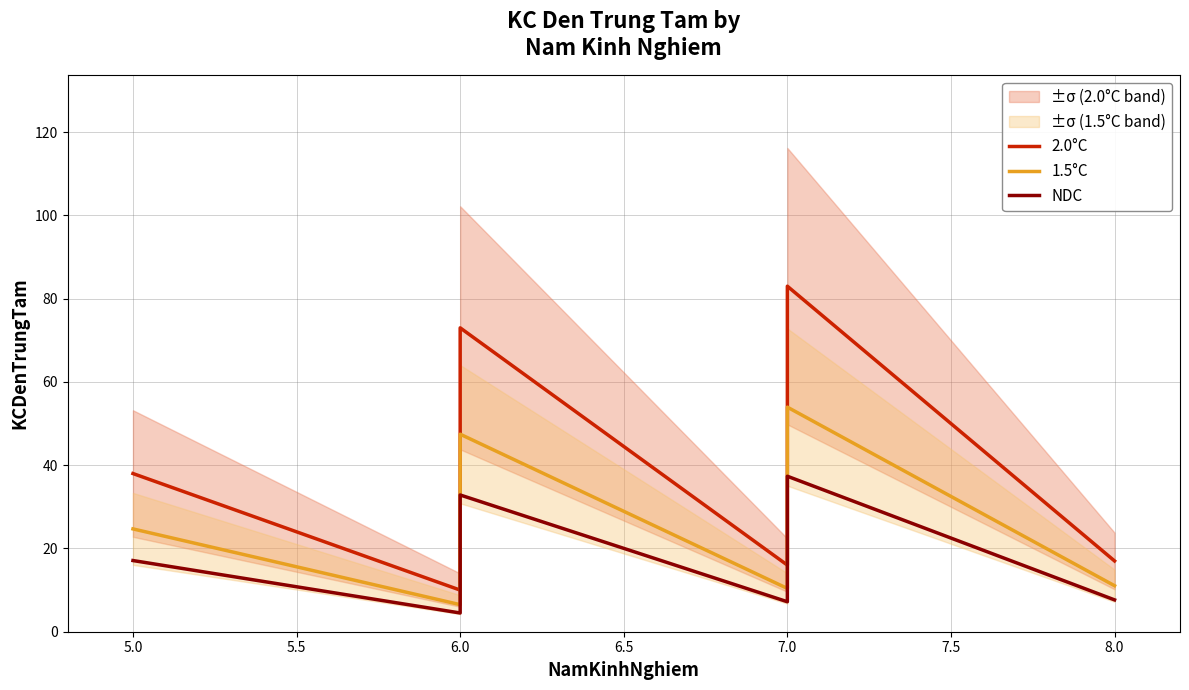

Reading left to right, what are all the values shown in this chart?

2.0°C: 38.0	10.0	73.0	16.0	83.0	17.0
1.5°C: 24.7	6.5	47.5	10.4	54.0	11.1
NDC: 17.1	4.5	32.9	7.2	37.4	7.7